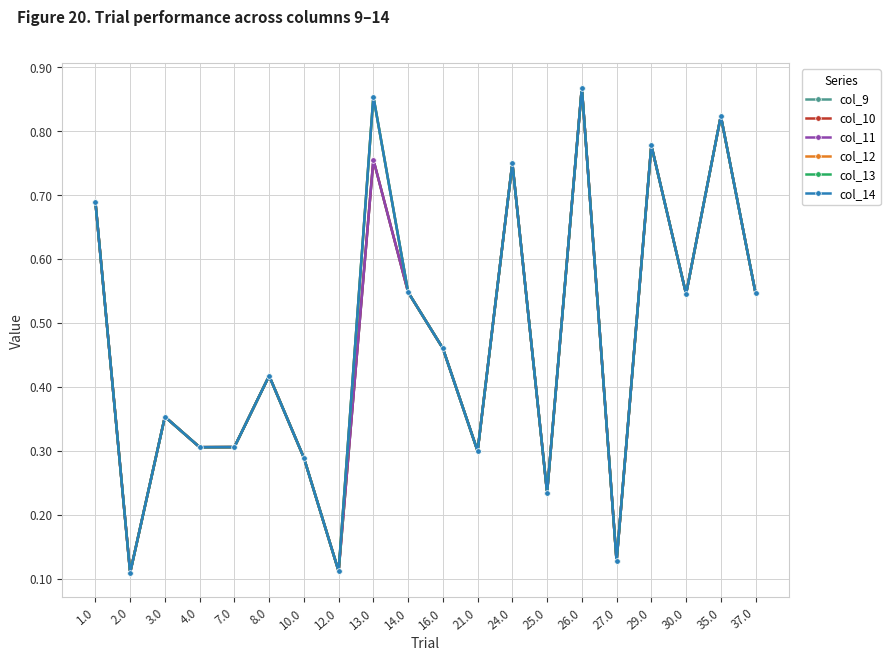

Reading left to right, transcribe all the data shown in this chart.

col_9: 0.7	0.1	0.4	0.3	0.3	0.4	0.3	0.1	0.8	0.5	0.5	0.3	0.7	0.2	0.9	0.1	0.8	0.5	0.8	0.5
col_10: 0.7	0.1	0.4	0.3	0.3	0.4	0.3	0.1	0.8	0.5	0.5	0.3	0.7	0.2	0.9	0.1	0.8	0.5	0.8	0.5
col_11: 0.7	0.1	0.4	0.3	0.3	0.4	0.3	0.1	0.8	0.5	0.5	0.3	0.7	0.2	0.9	0.1	0.8	0.5	0.8	0.5
col_12: 0.7	0.1	0.4	0.3	0.3	0.4	0.3	0.1	0.9	0.5	0.5	0.3	0.7	0.2	0.9	0.1	0.8	0.5	0.8	0.5
col_13: 0.7	0.1	0.4	0.3	0.3	0.4	0.3	0.1	0.9	0.5	0.5	0.3	0.7	0.2	0.9	0.1	0.8	0.5	0.8	0.5
col_14: 0.7	0.1	0.4	0.3	0.3	0.4	0.3	0.1	0.9	0.5	0.5	0.3	0.7	0.2	0.9	0.1	0.8	0.5	0.8	0.5